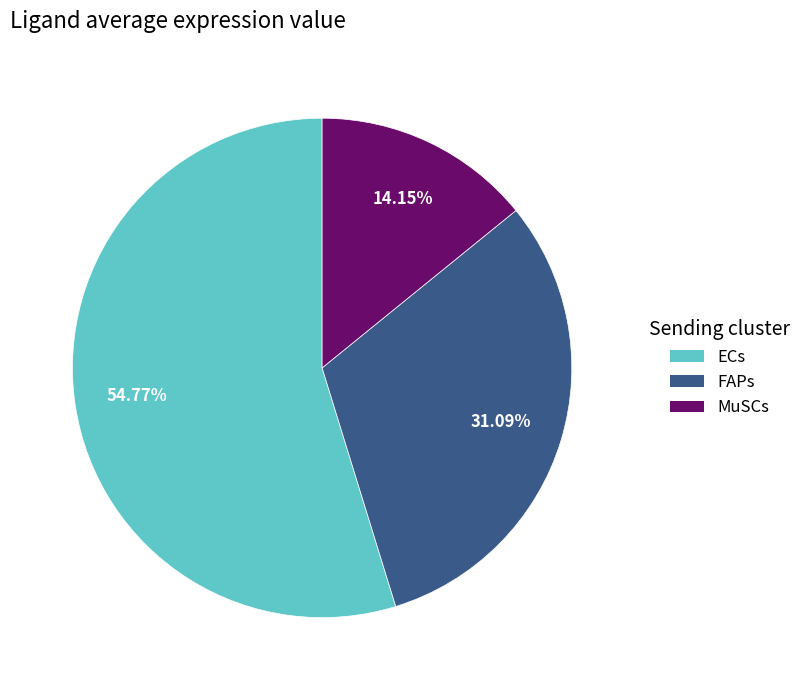

Which category has the smallest portion of the pie?

MuSCs